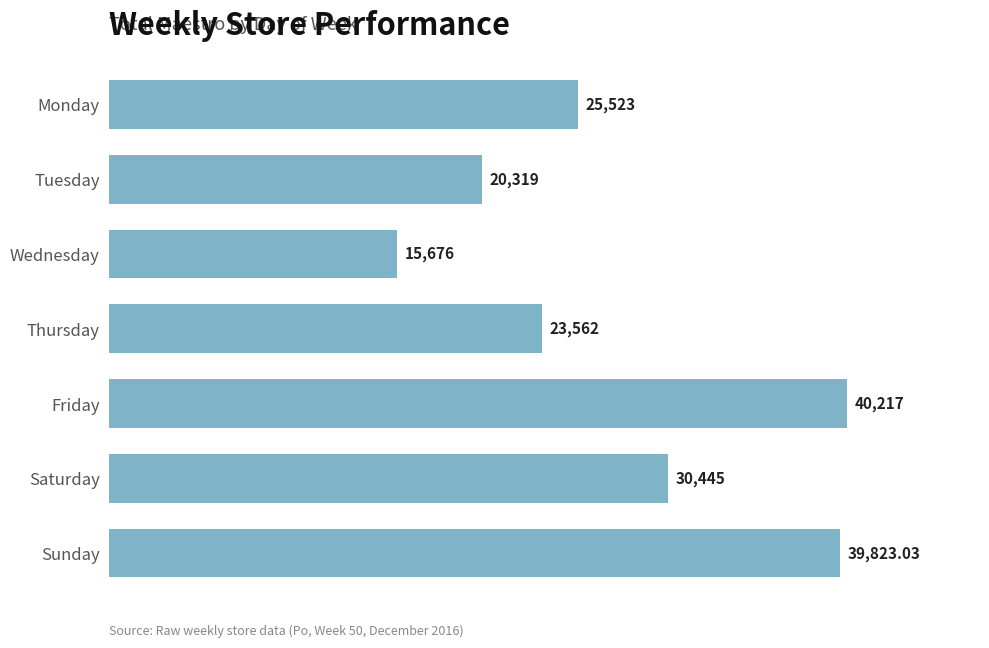

What is the ratio of the value at Tuesday to the value at Saturday?

0.7